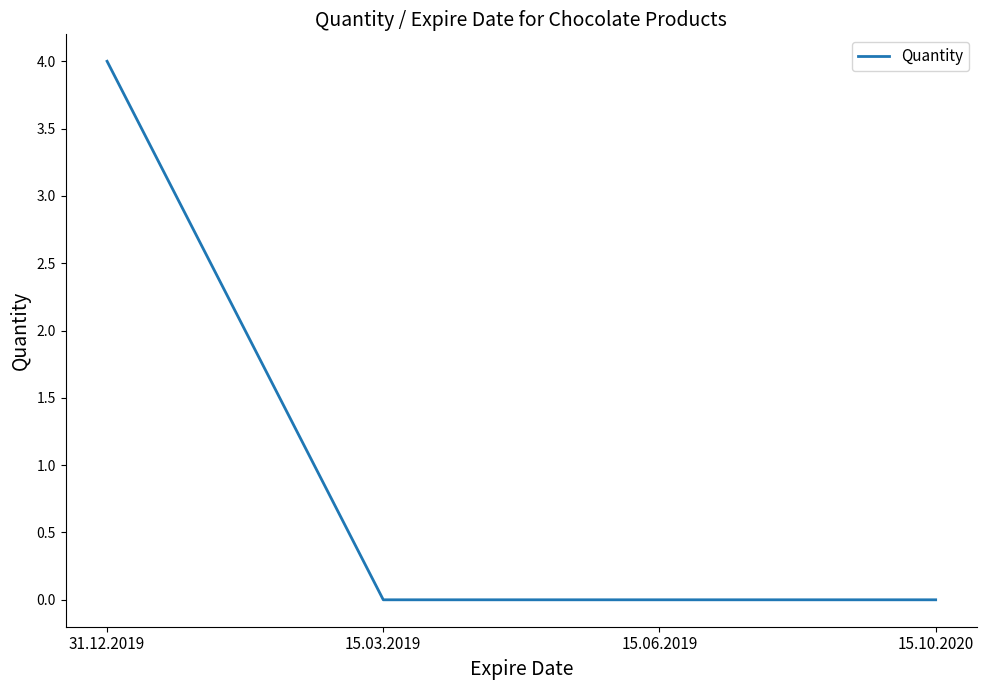

The chart shows a value of 0 at 15.03.2019. True or false?

True